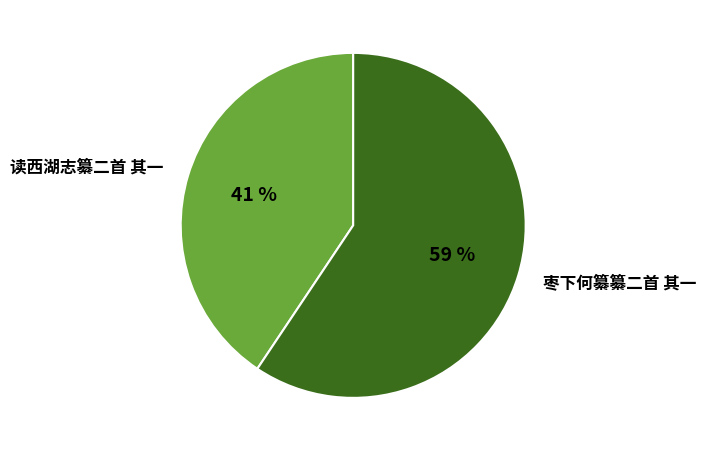

What is the ratio of the value at 读西湖志纂二首 其一 to the value at 枣下何纂纂二首 其一?

0.7